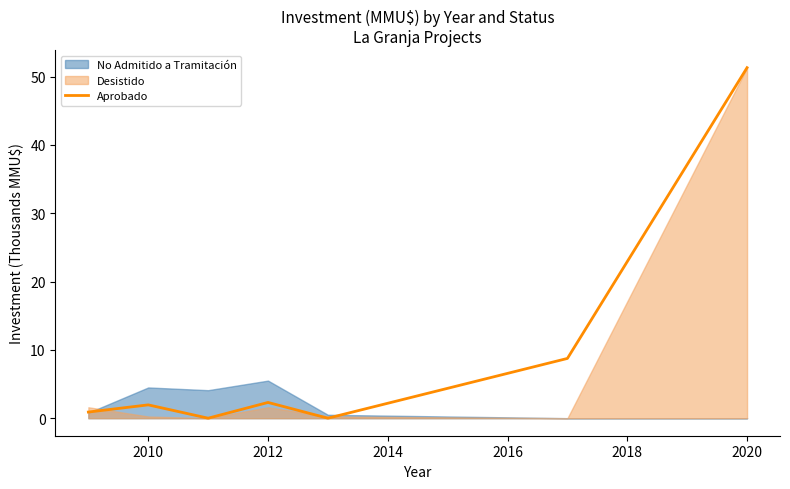

Is it true that Aprobado equals 73.4 at 2020?

False